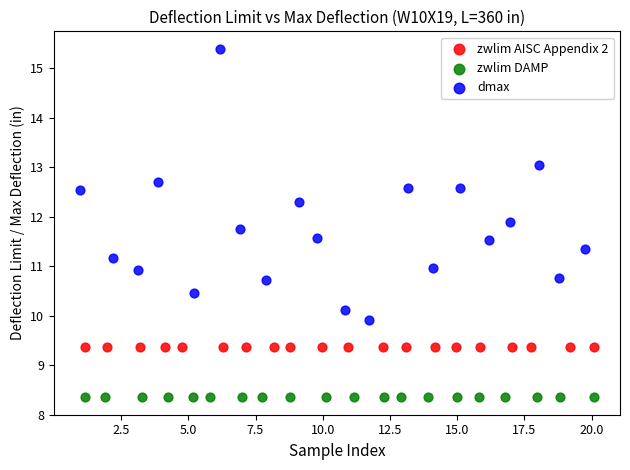

Which series contains the lowest Y value?

zwlim DAMP